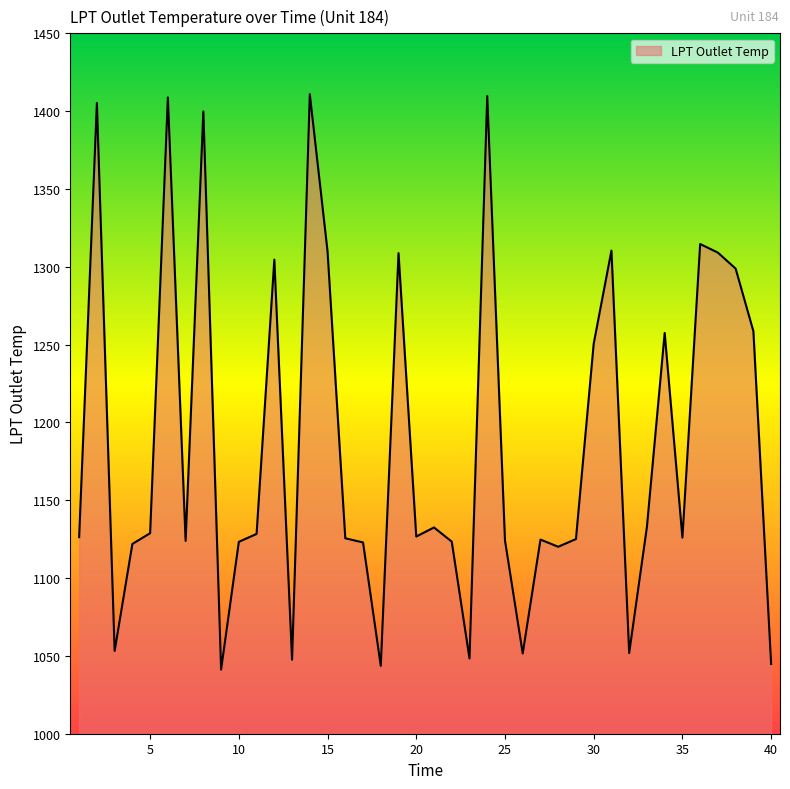

What is the difference between the maximum and minimum values?

369.7